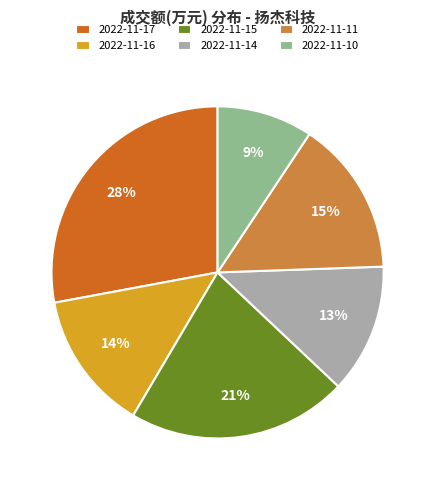

What is the largest slice in the pie chart?

2022-11-17